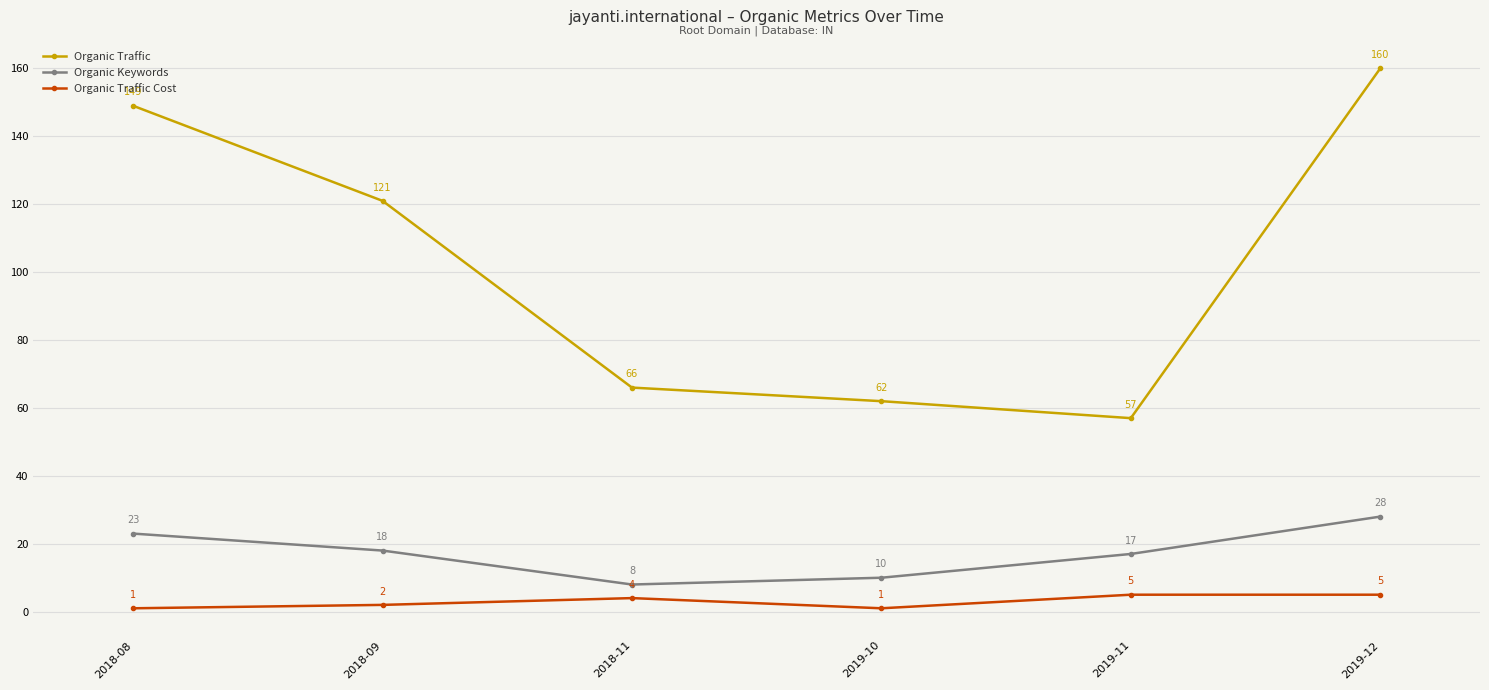

What is the sum of all Organic Traffic Cost values?

18